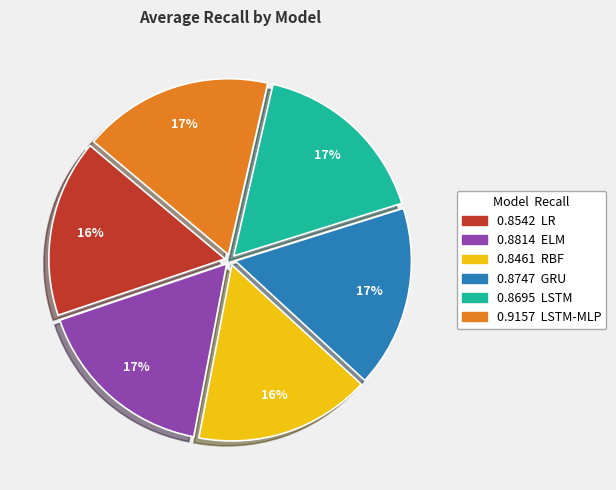

Is there a majority slice in this chart?

No